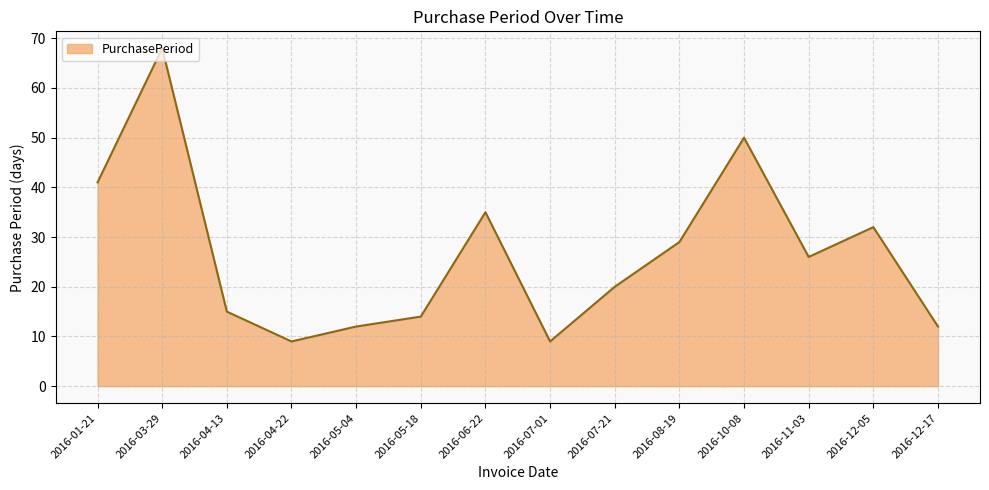

How many interior local valleys (lower than both neighbors) does the data have?

3